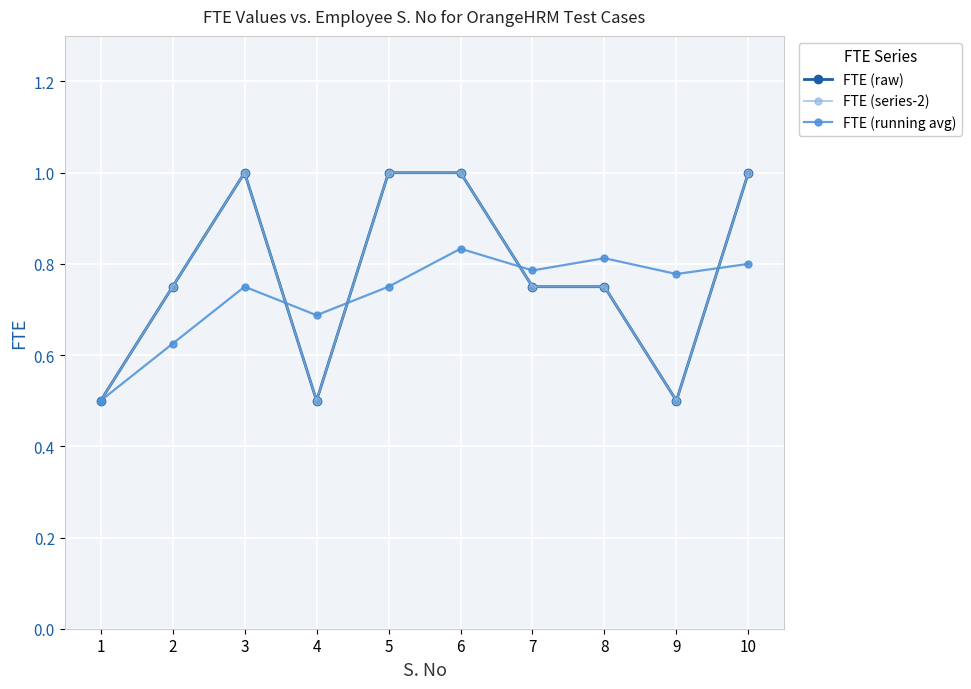

Is this an area chart (filled region under the line)?

No